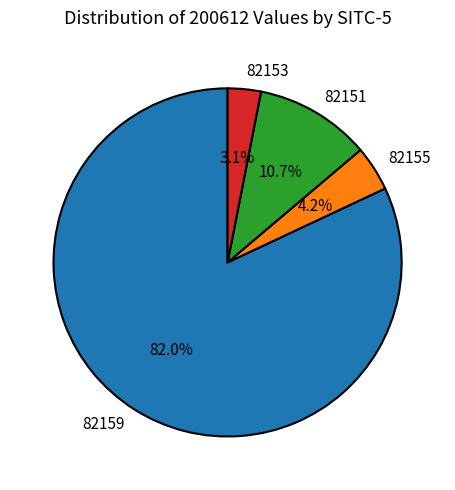

What is the majority slice?

82159